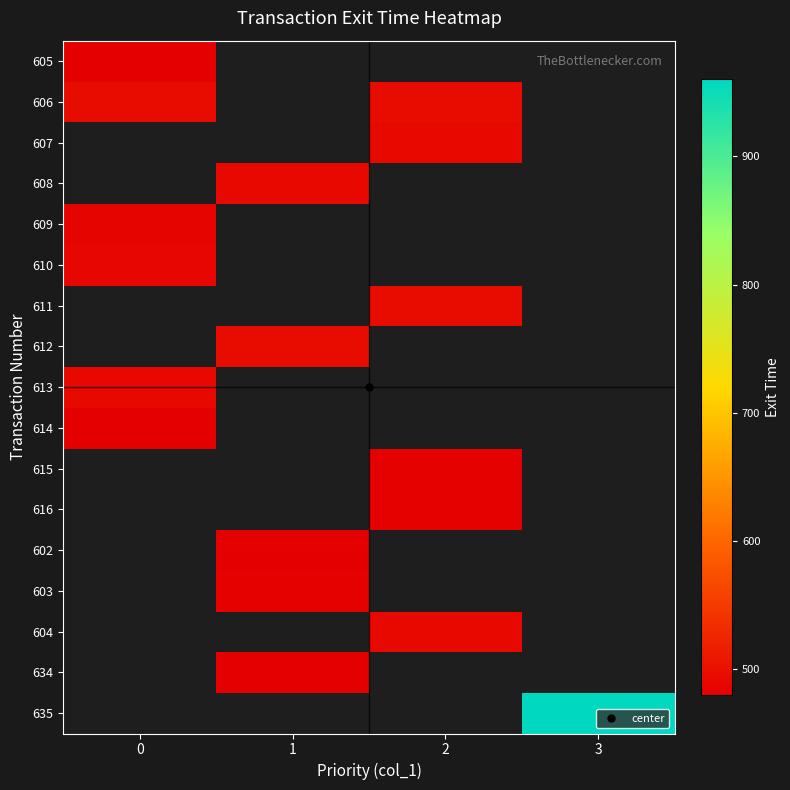

Which series changed the most between 0 and 2?

606